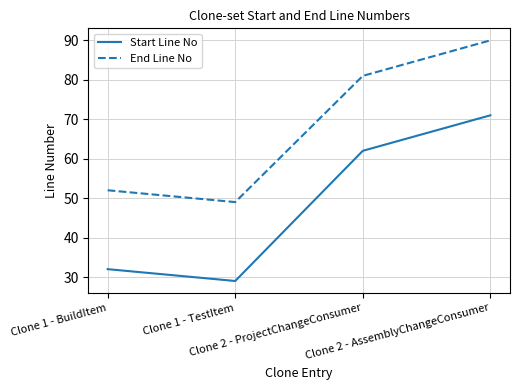

Which series has the largest range (max minus min)?

Start Line No